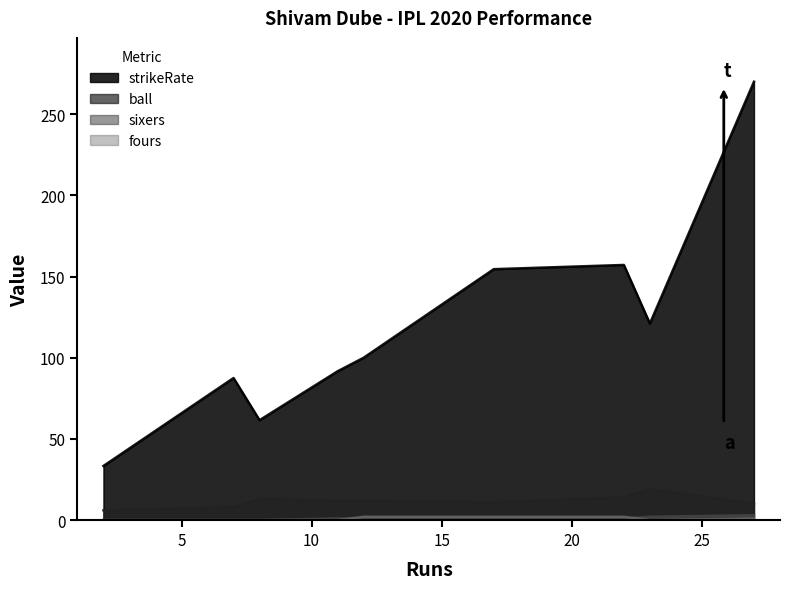

How many values in the fours series exceed 0?

4